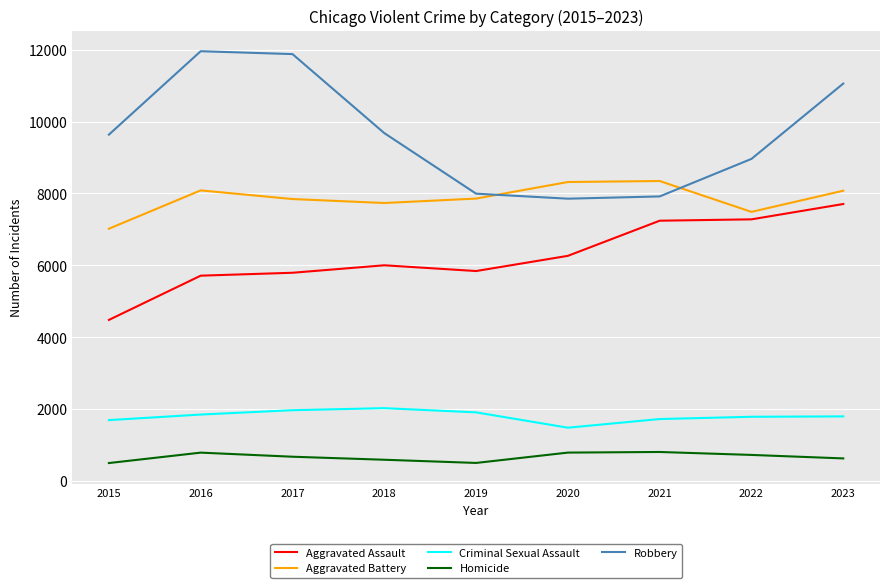

What are all the series names shown in the legend?

Aggravated Assault, Aggravated Battery, Criminal Sexual Assault, Homicide, Robbery